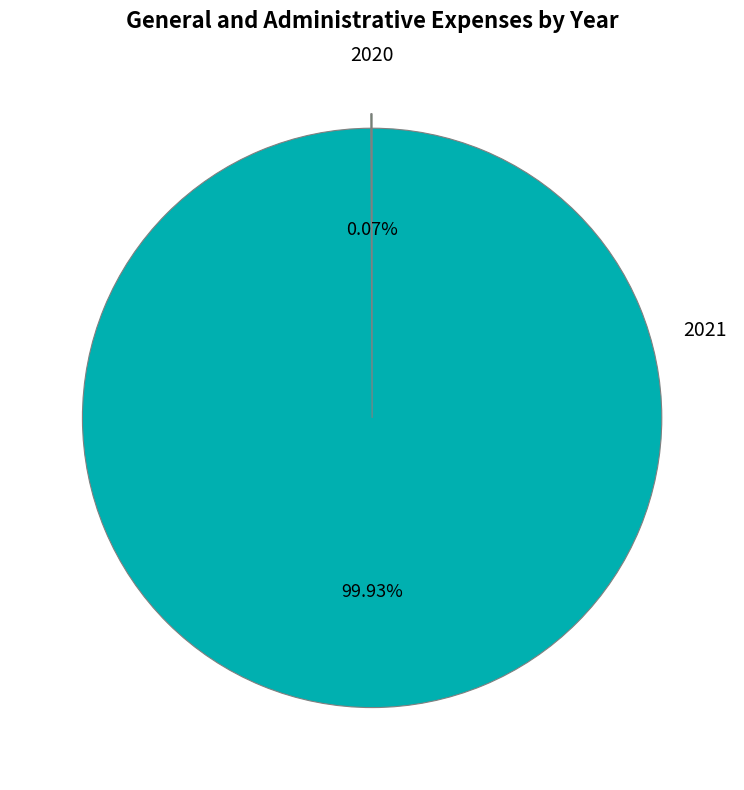

Does any single category account for the majority?

Yes